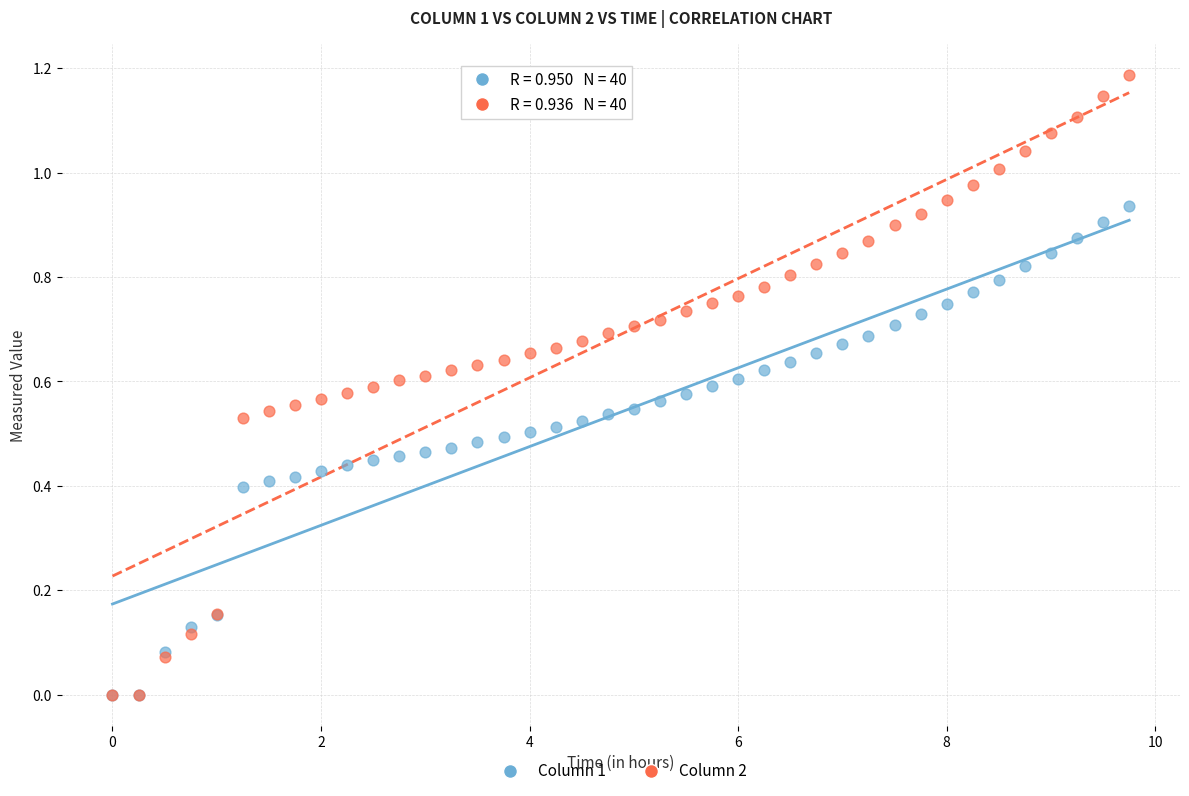

Which series has the largest Y range (max minus min)?

Column 2